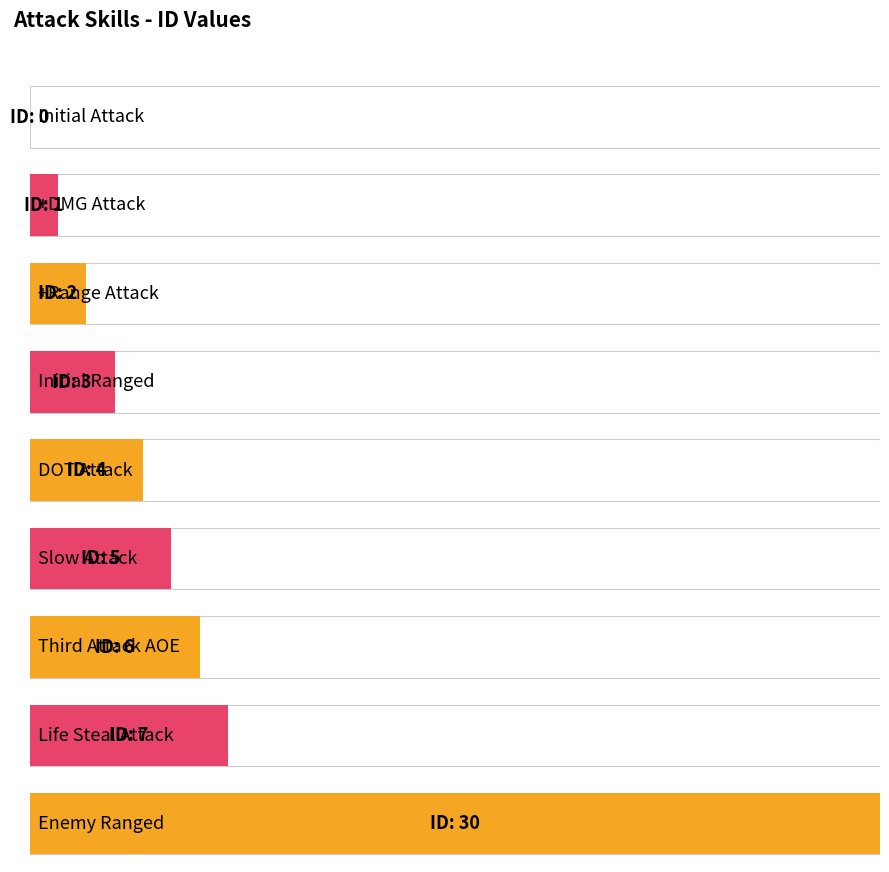

Reading right to left, what are all the values shown in this chart?

Enemy Ranged=30	Life Steal Attack=7	Third Attack AOE=6	Slow Attack=5	DOT Attack=4	Initial Ranged=3	+Range Attack=2	+DMG Attack=1	Initial Attack=0